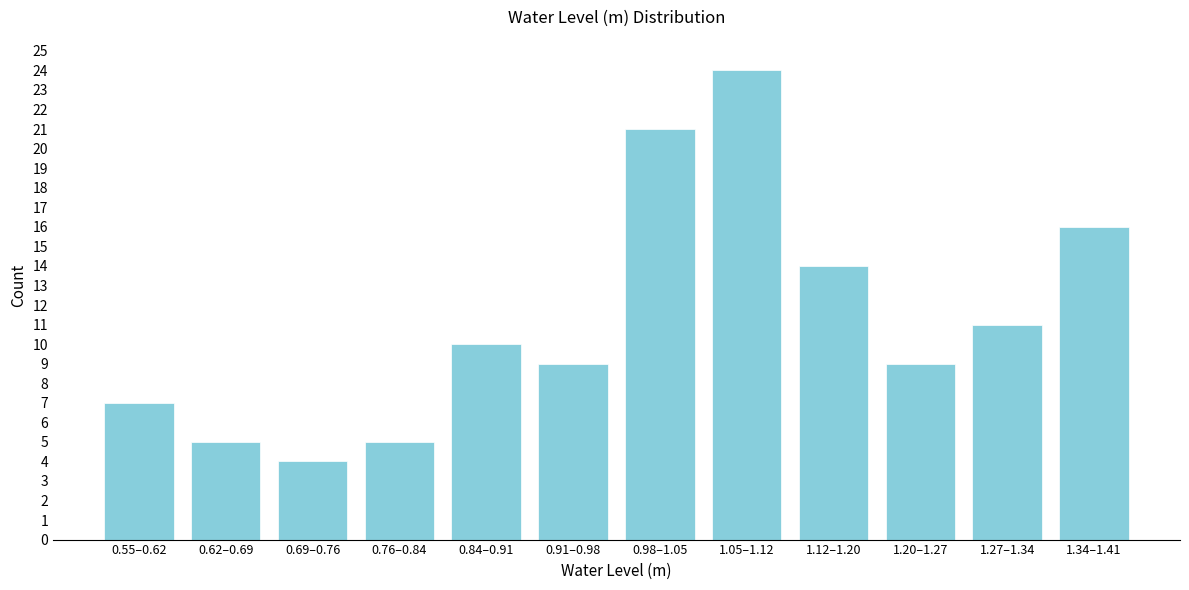

Reading left to right, list all the values displayed in this chart.

0.55–0.62=7	0.62–0.69=5	0.69–0.76=4	0.76–0.84=5	0.84–0.91=10	0.91–0.98=9	0.98–1.05=21	1.05–1.12=24	1.12–1.20=14	1.20–1.27=9	1.27–1.34=11	1.34–1.41=16